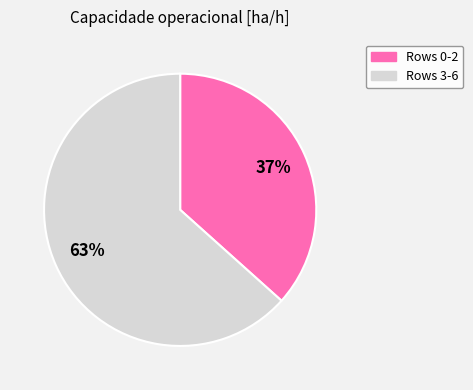

What is the ratio of the value at Rows 0-2 to the value at Rows 3-6?

0.6